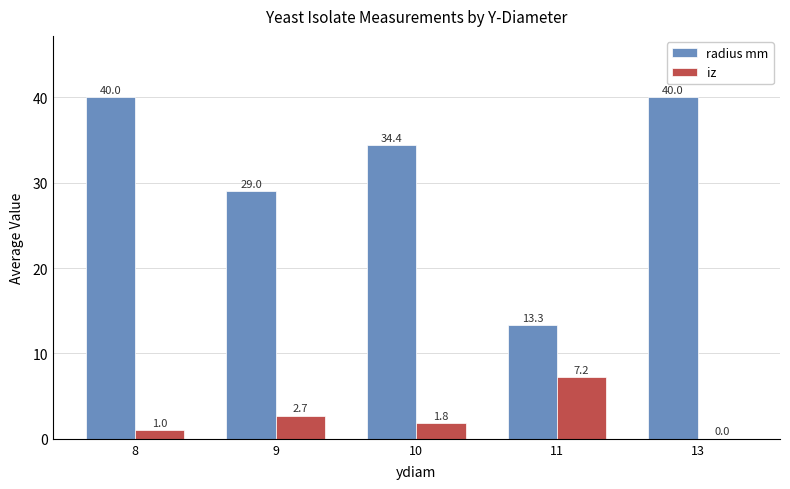

Between 8 and 10, which series saw the biggest shift?

radius mm